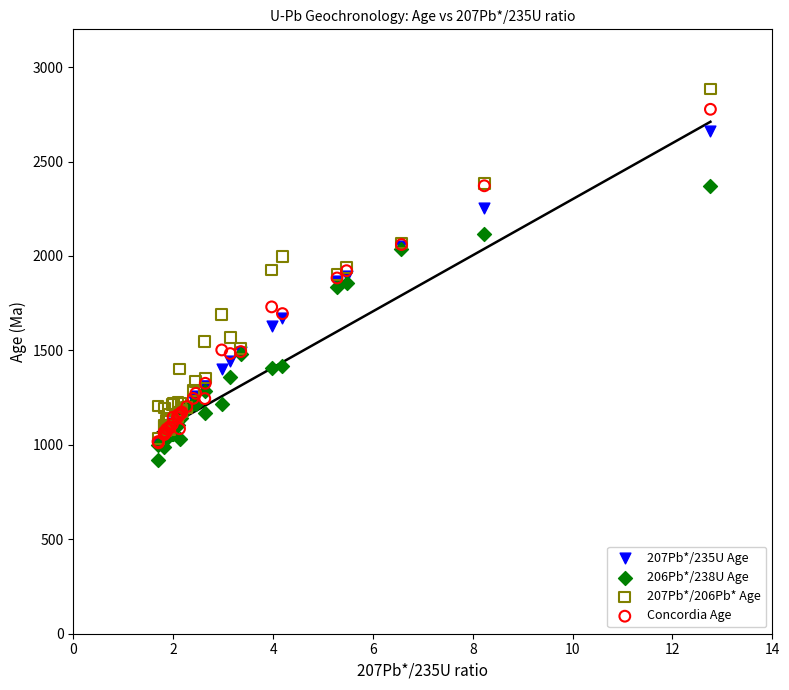

What are all the series names shown in the legend?

207Pb*/235U Age, 206Pb*/238U Age, 207Pb*/206Pb* Age, Concordia Age